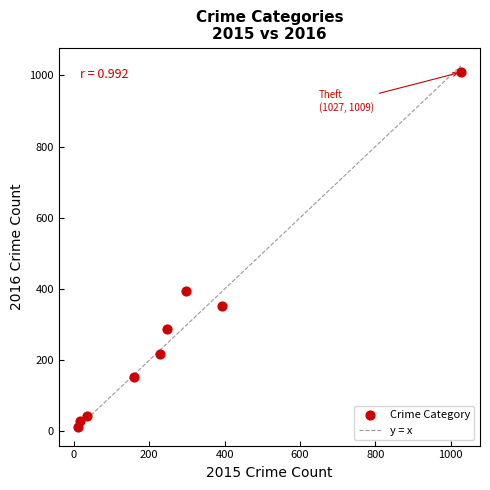

What Y value in the scatter plot is closest to 511?

394